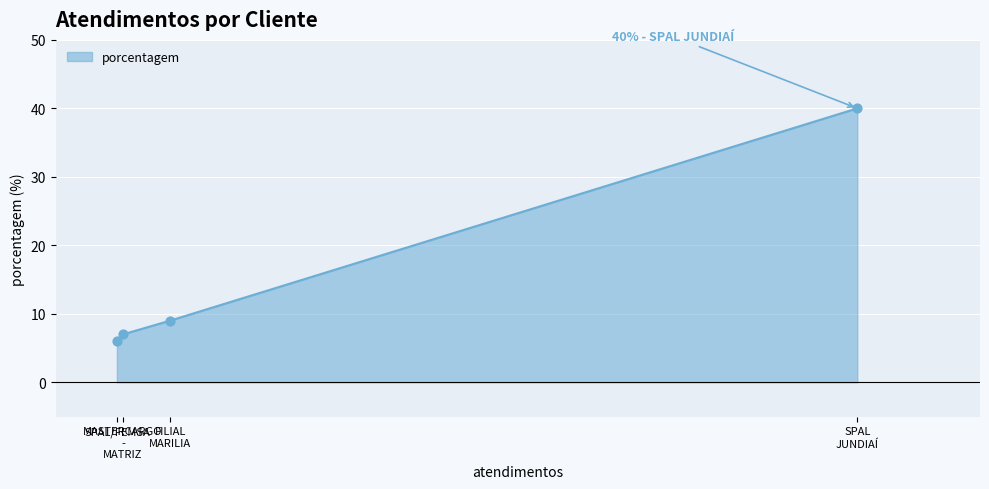

What is the smallest value displayed?

6